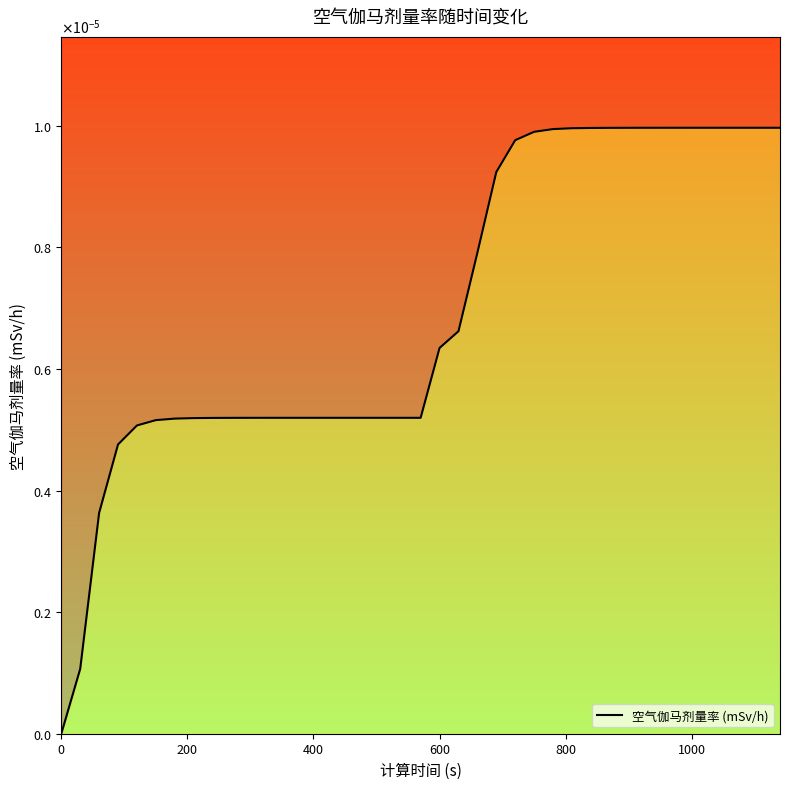

How many values are between 0 and 1?

39